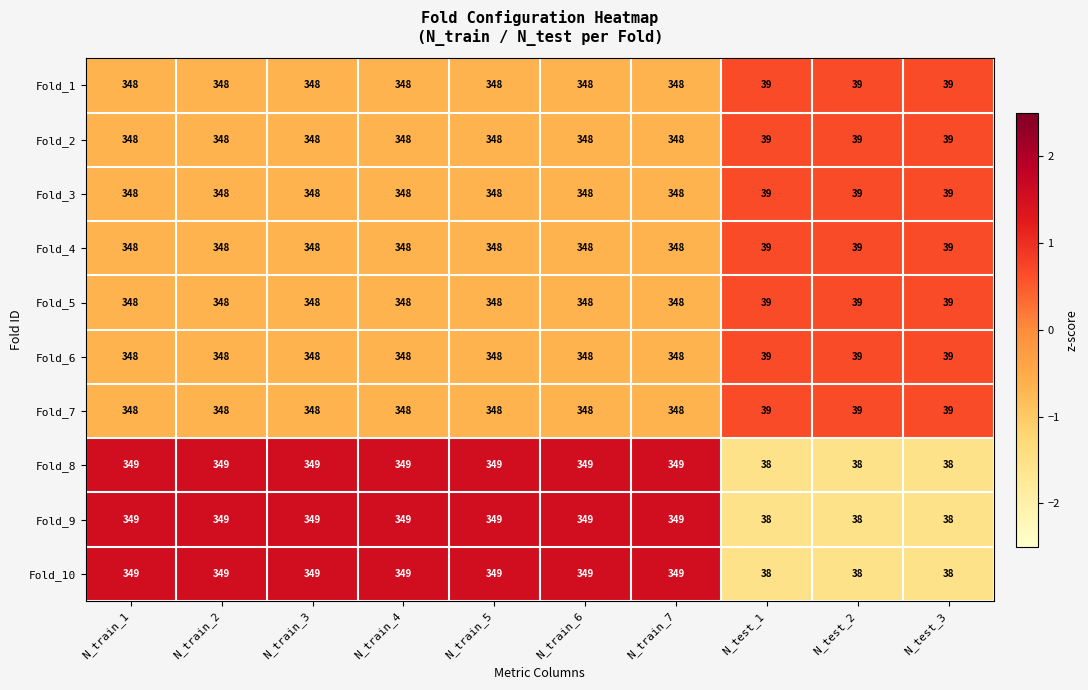

What is the maximum value for Fold_4?

348